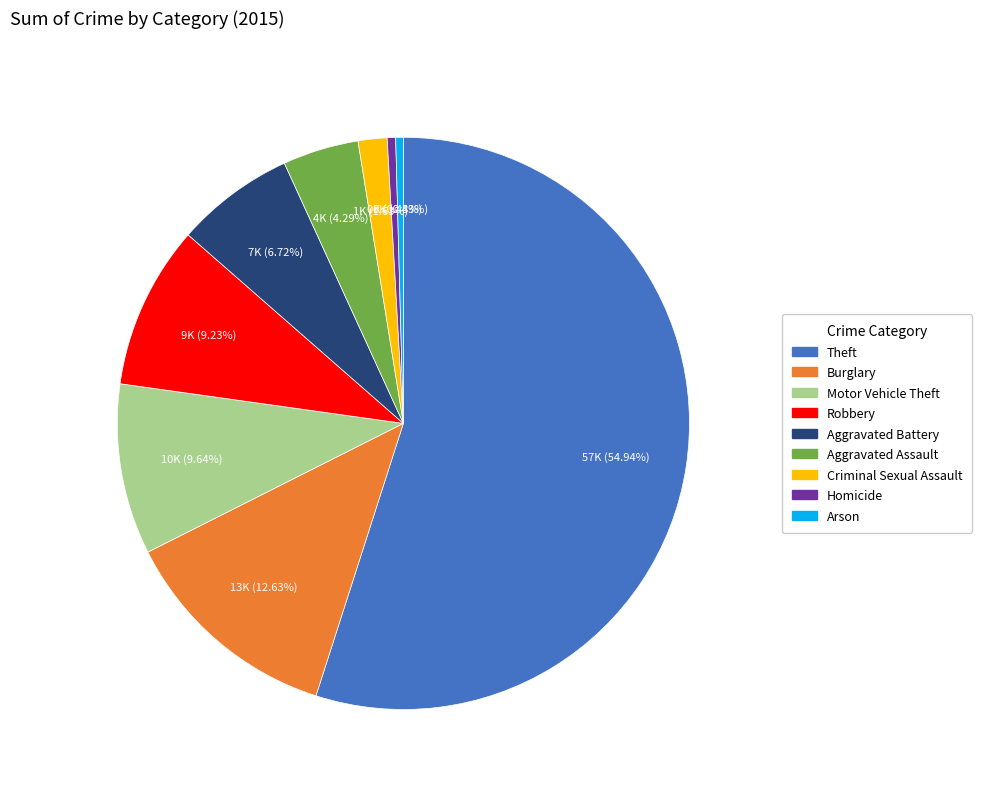

Which slice is the largest?

Theft